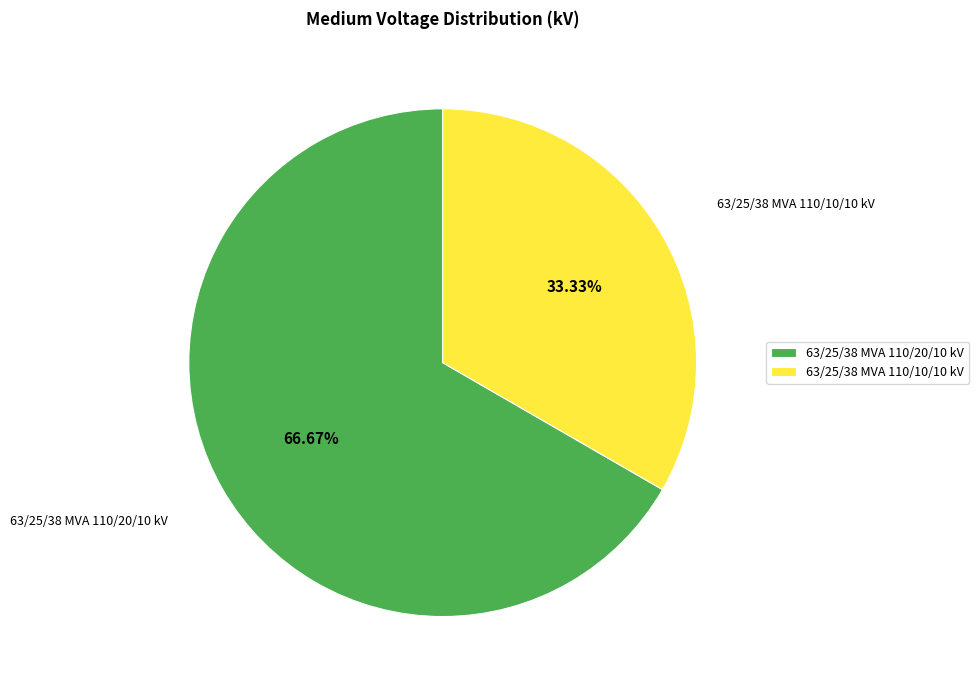

Approximately how many times larger is the value at 63/25/38 MVA 110/20/10 kV compared to 63/25/38 MVA 110/10/10 kV?

2.0